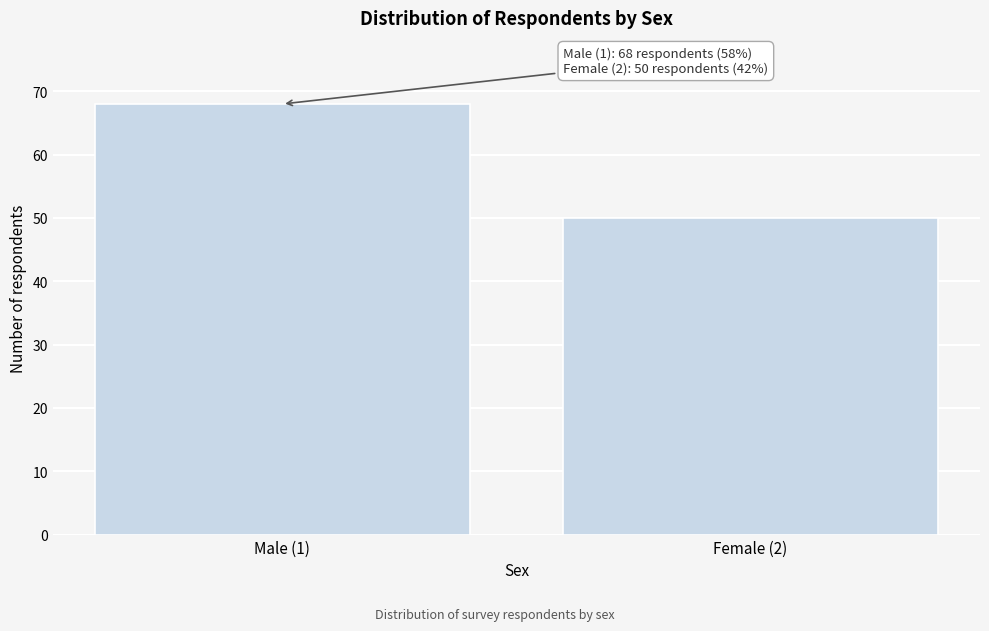

Reading right to left, what are all the values shown in this chart?

Female (2)=50	Male (1)=68